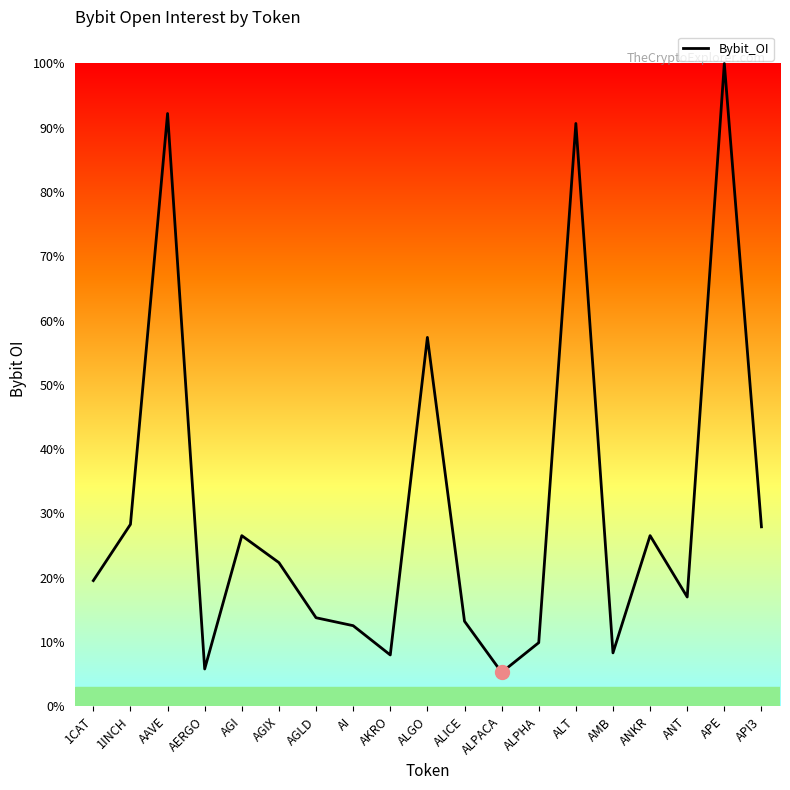

Does the chart have visible grid lines?

No